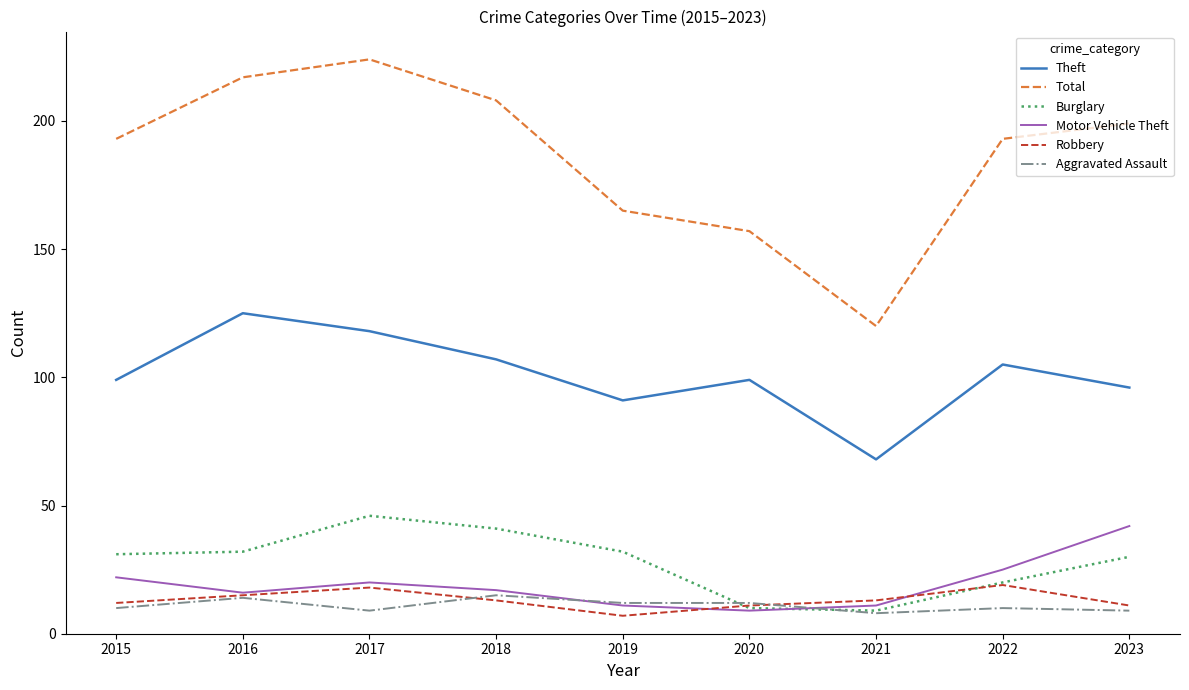

True or false: Theft has a value of 139 at 2023.

False